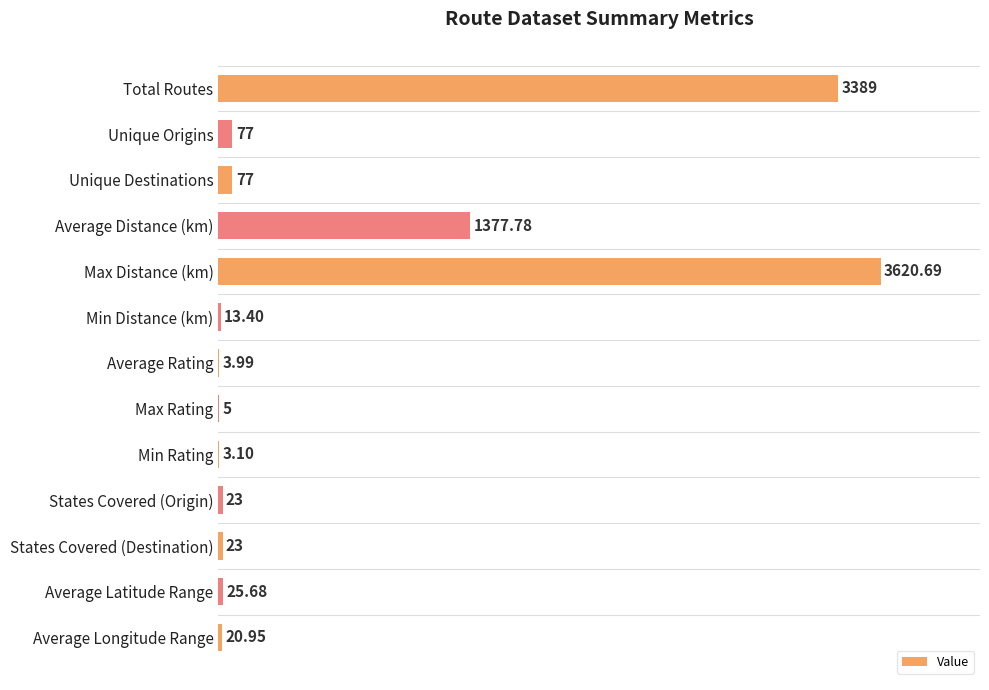

Are the bars horizontal?

Yes